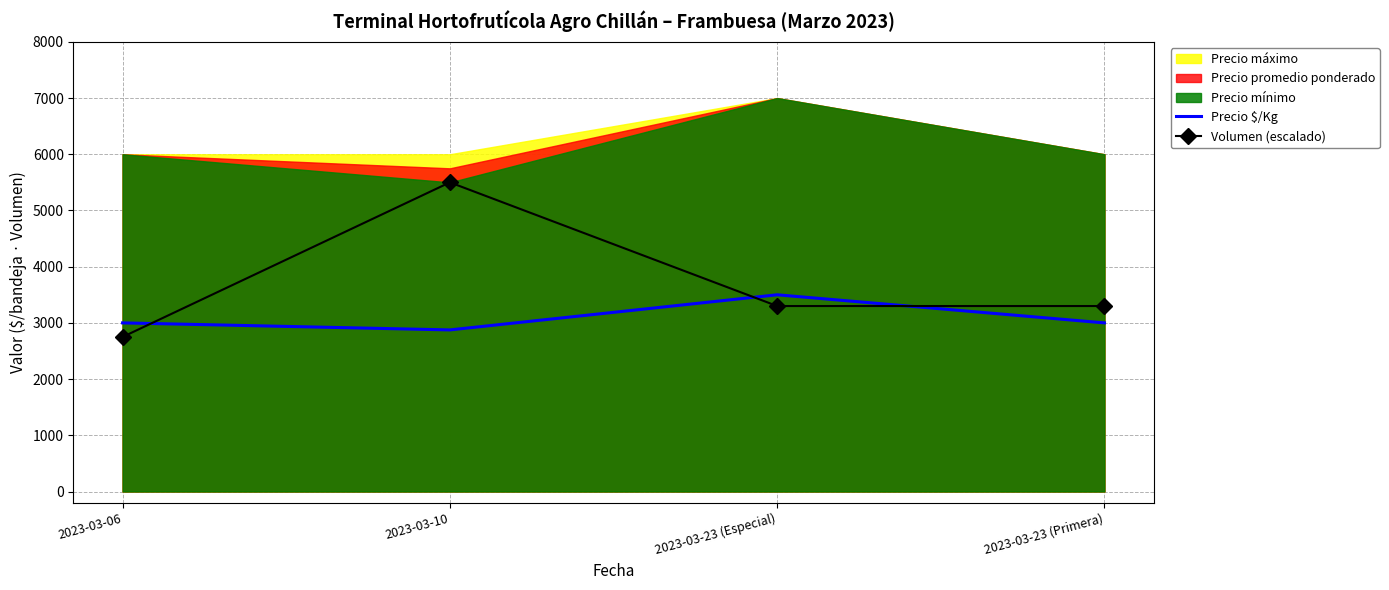

What is the sum of the Precio $/Kg values at 2023-03-06 and 2023-03-23 (Primera)?

6000